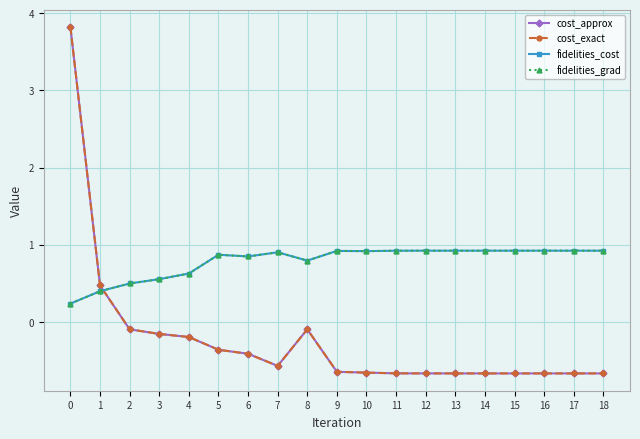

The value of fidelities_grad at 2 is 0.5. True or false?

True